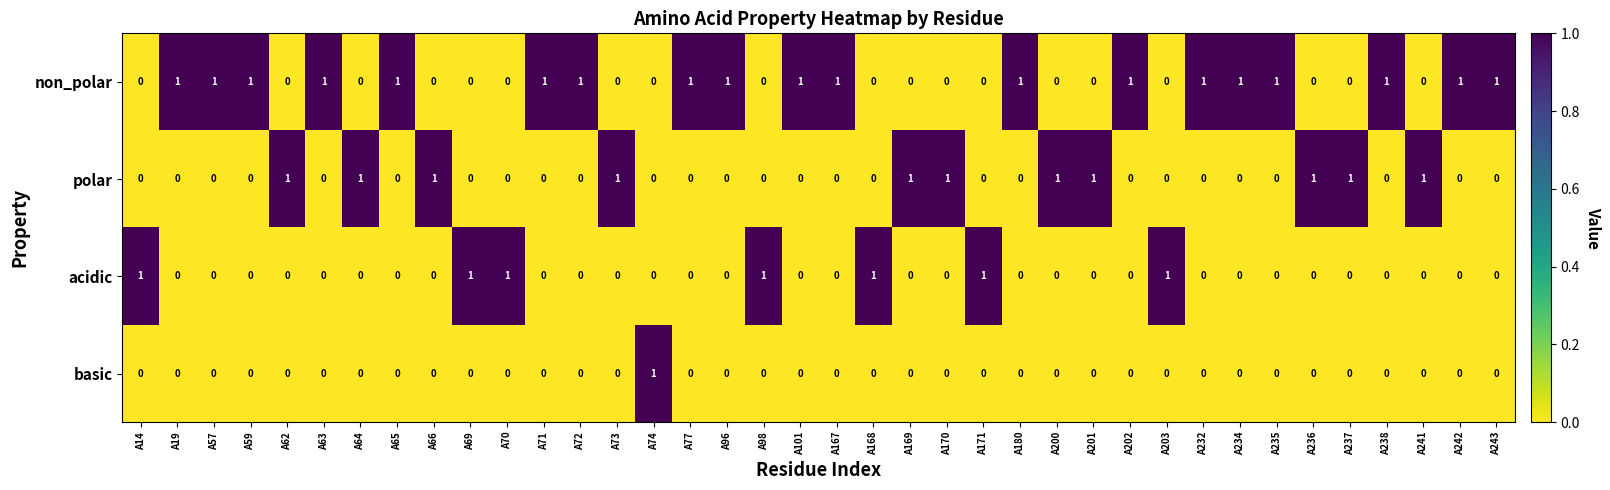

What is the spread (max minus min) of values at A170?

1